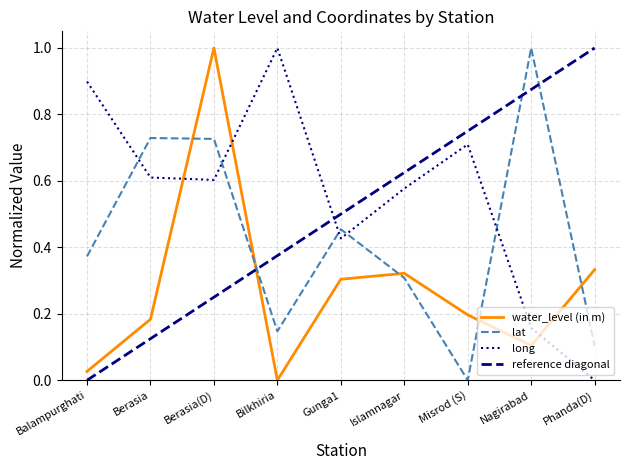

What is the value of the water_level (in m) point at the 9th from the left?

0.3